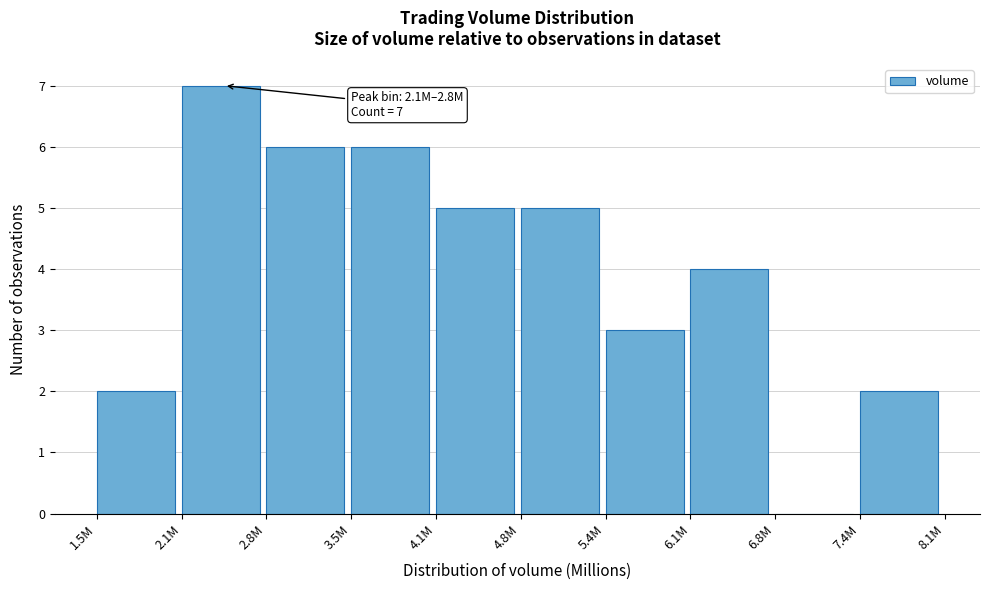

Reading left to right, extract all data points from this chart.

1.5M=2	2.1M=7	2.8M=6	3.5M=6	4.1M=5	4.8M=5	5.4M=3	6.1M=4	6.8M=0	7.4M=2